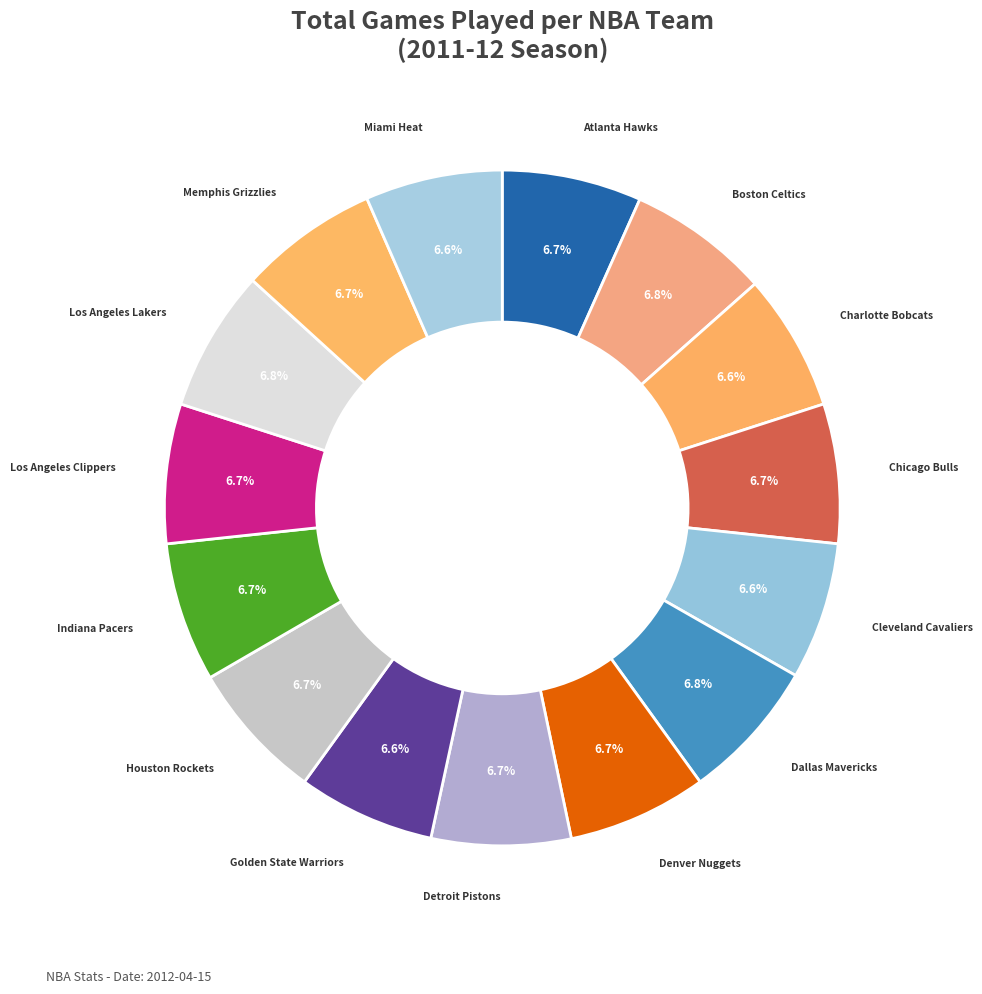

Approximately how many times larger is the value at Atlanta Hawks compared to Chicago Bulls?

1.0